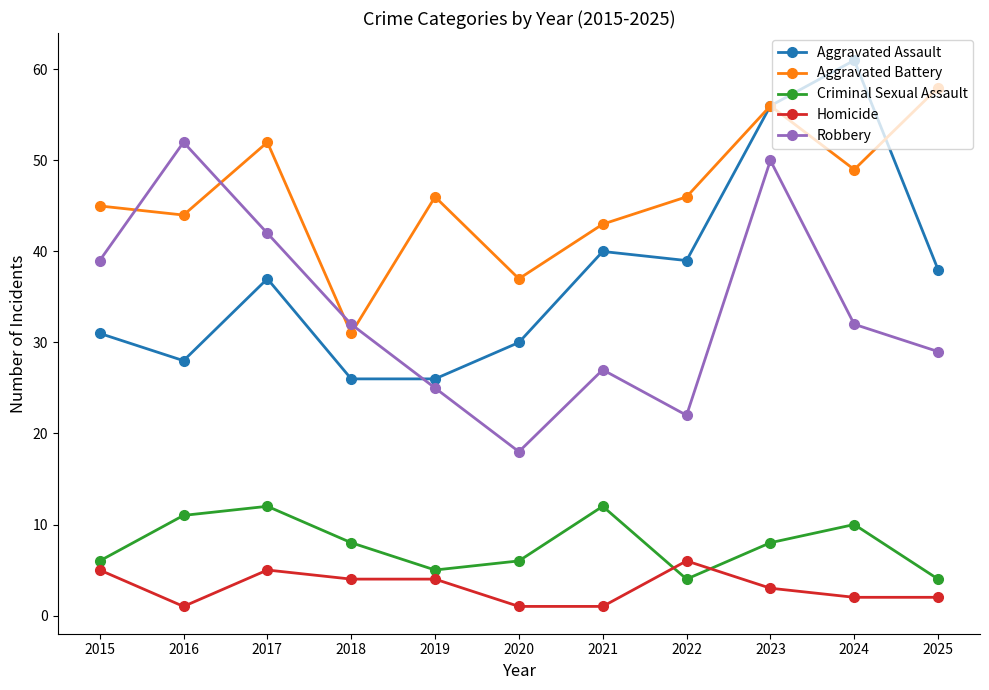

The Aggravated Assault series shows 41 at 2019. True or false?

False